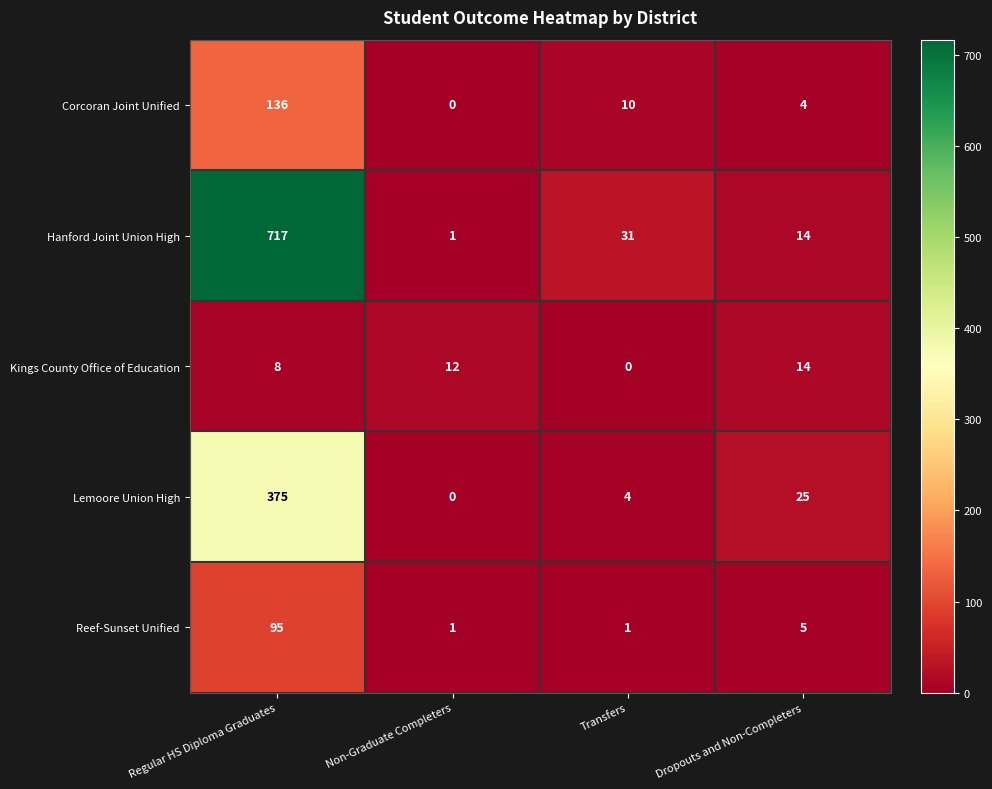

The Reef-Sunset Unified series shows 2 at Transfers. True or false?

False